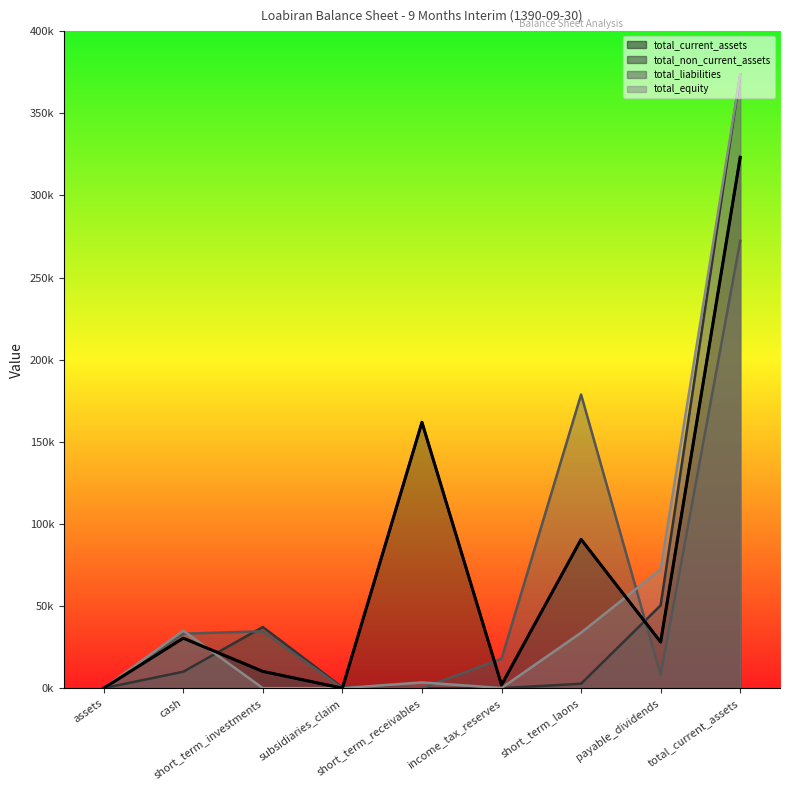

At which category does the chart reach its peak across all series?

total_current_assets